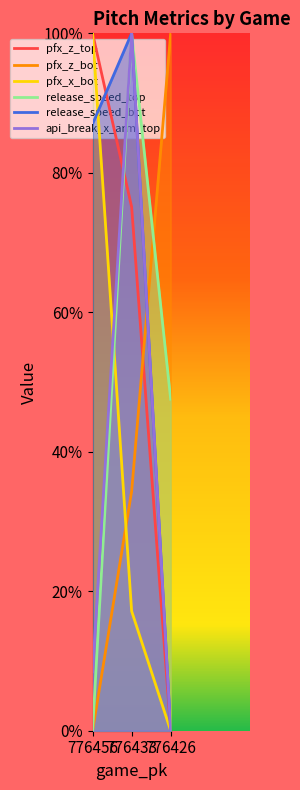

Is the value of pfx_z_bot at 776456 greater than the value of release_speed_bot at 776433?

No